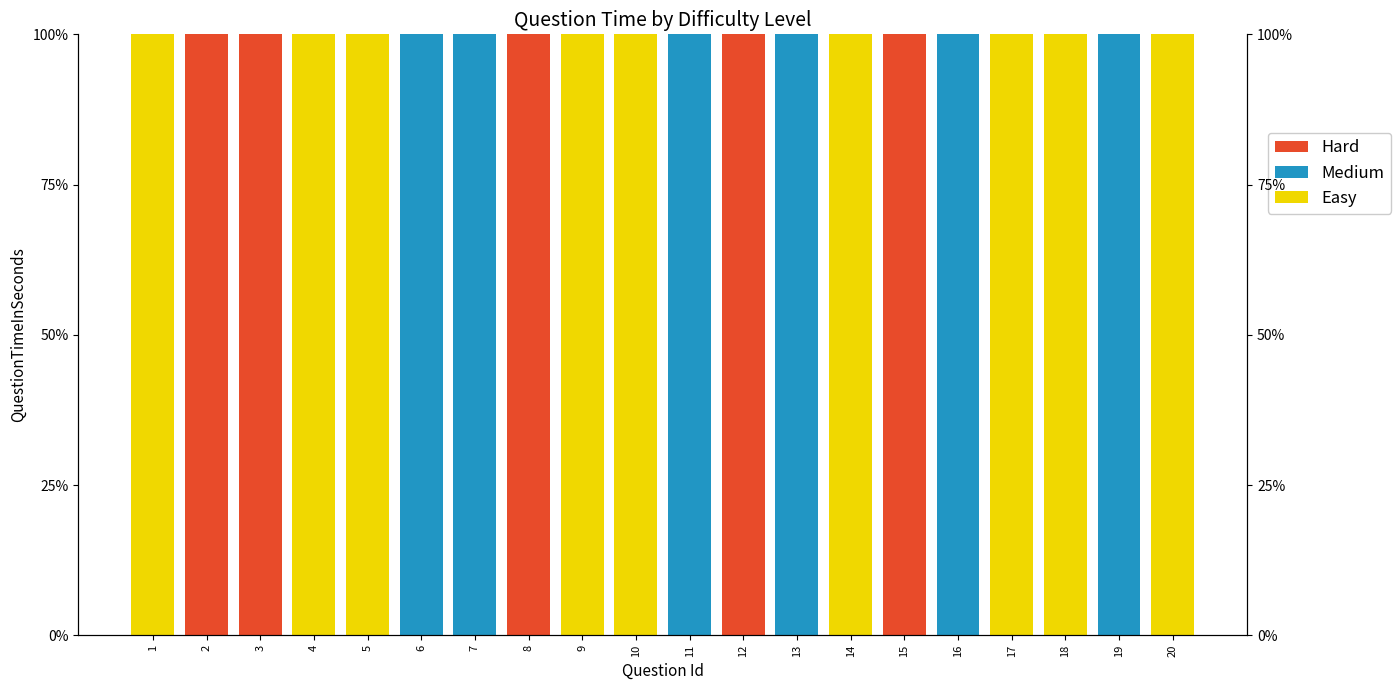

What are all the series names shown in the legend?

Easy, Medium, Hard